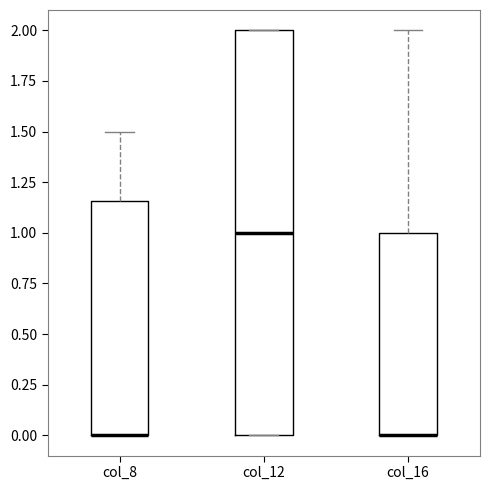

Reading left to right, read every box against the y-axis: the position of its median line, the range the box covers, and the ends of its whiskers. The values are not printed on the chart, so give them approximately, as read against the axis.

col_8: median 0.00 (drawn on the box's lower edge), box 0.00 to 1.15, whiskers 0.00 to 1.50
col_12: median 1.00, box 0.00 to 2.00, whiskers 0.00 to 2.00
col_16: median 0.00 (drawn on the box's lower edge), box 0.00 to 1.00, whiskers 0.00 to 2.00